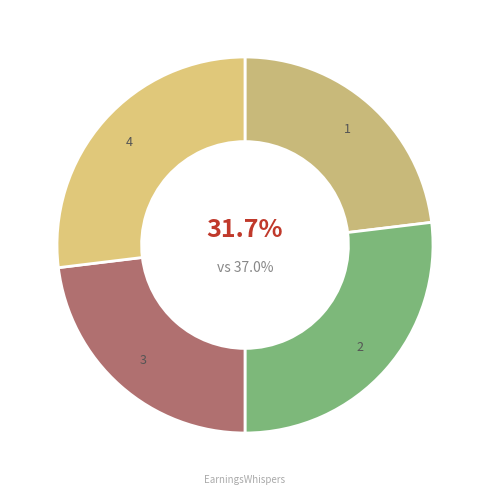

Is there any slice that represents more than half of the pie?

No